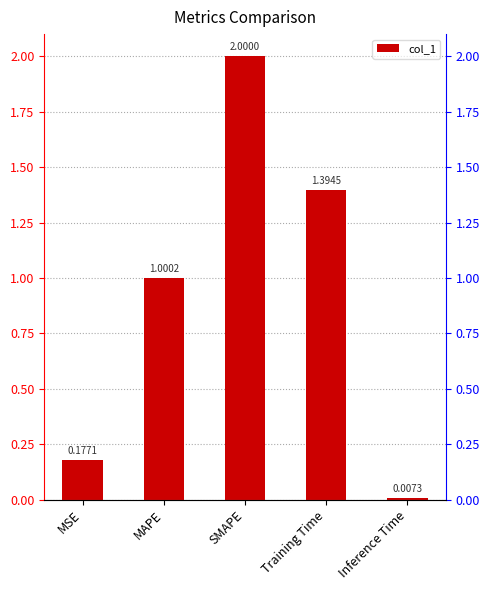

Which category has the lowest value across all series?

Inference Time